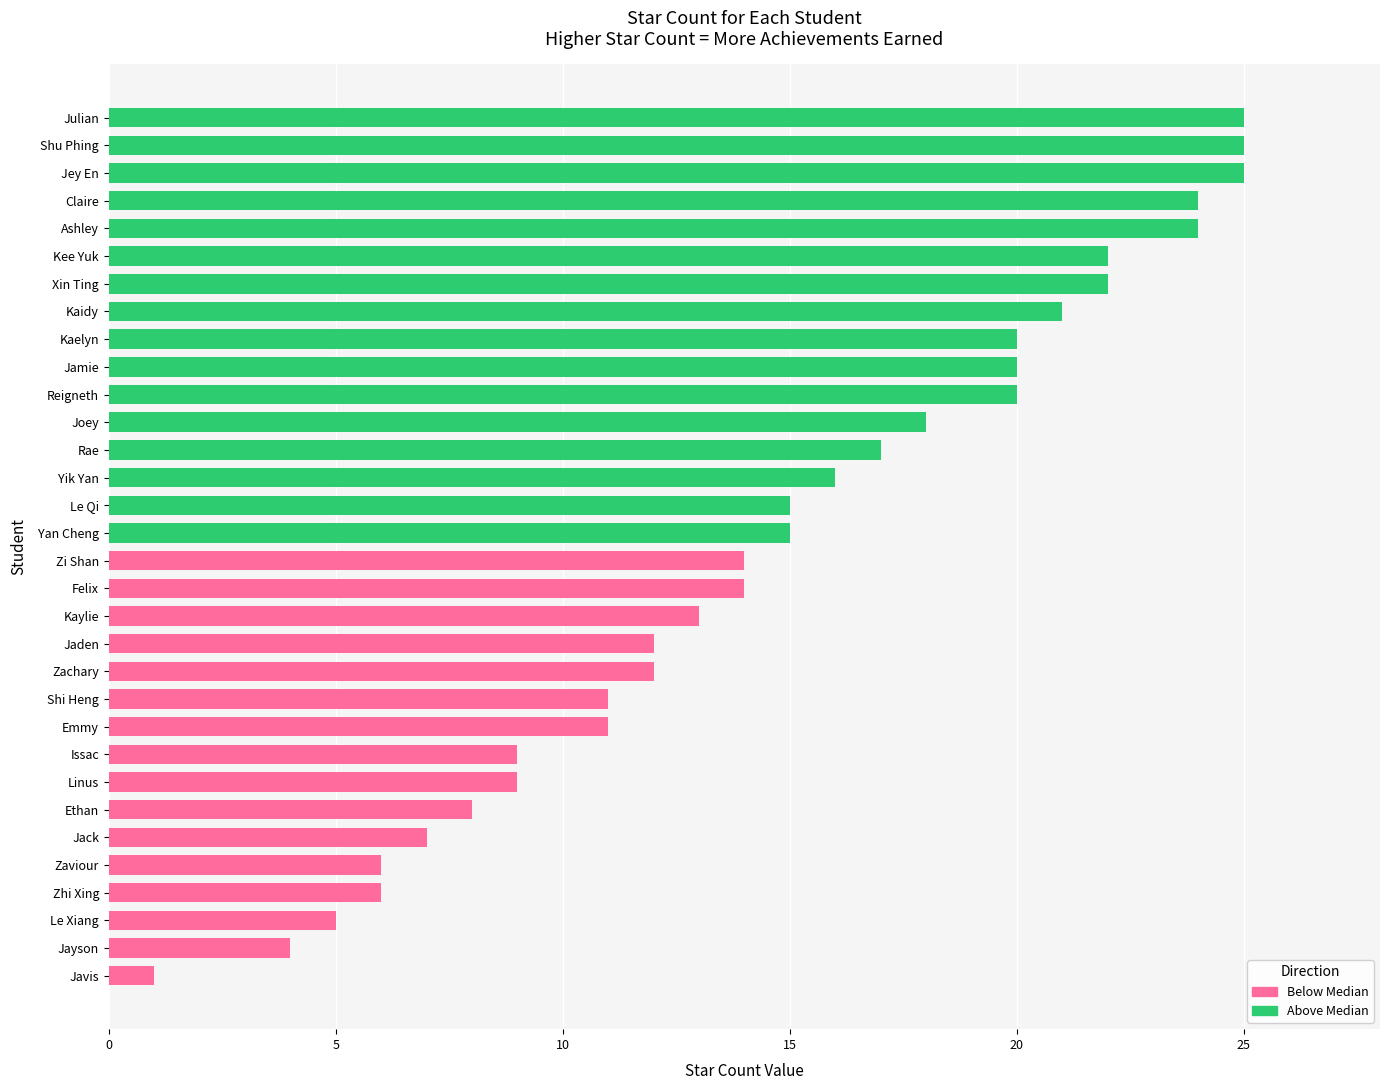

Are the bars horizontal?

Yes